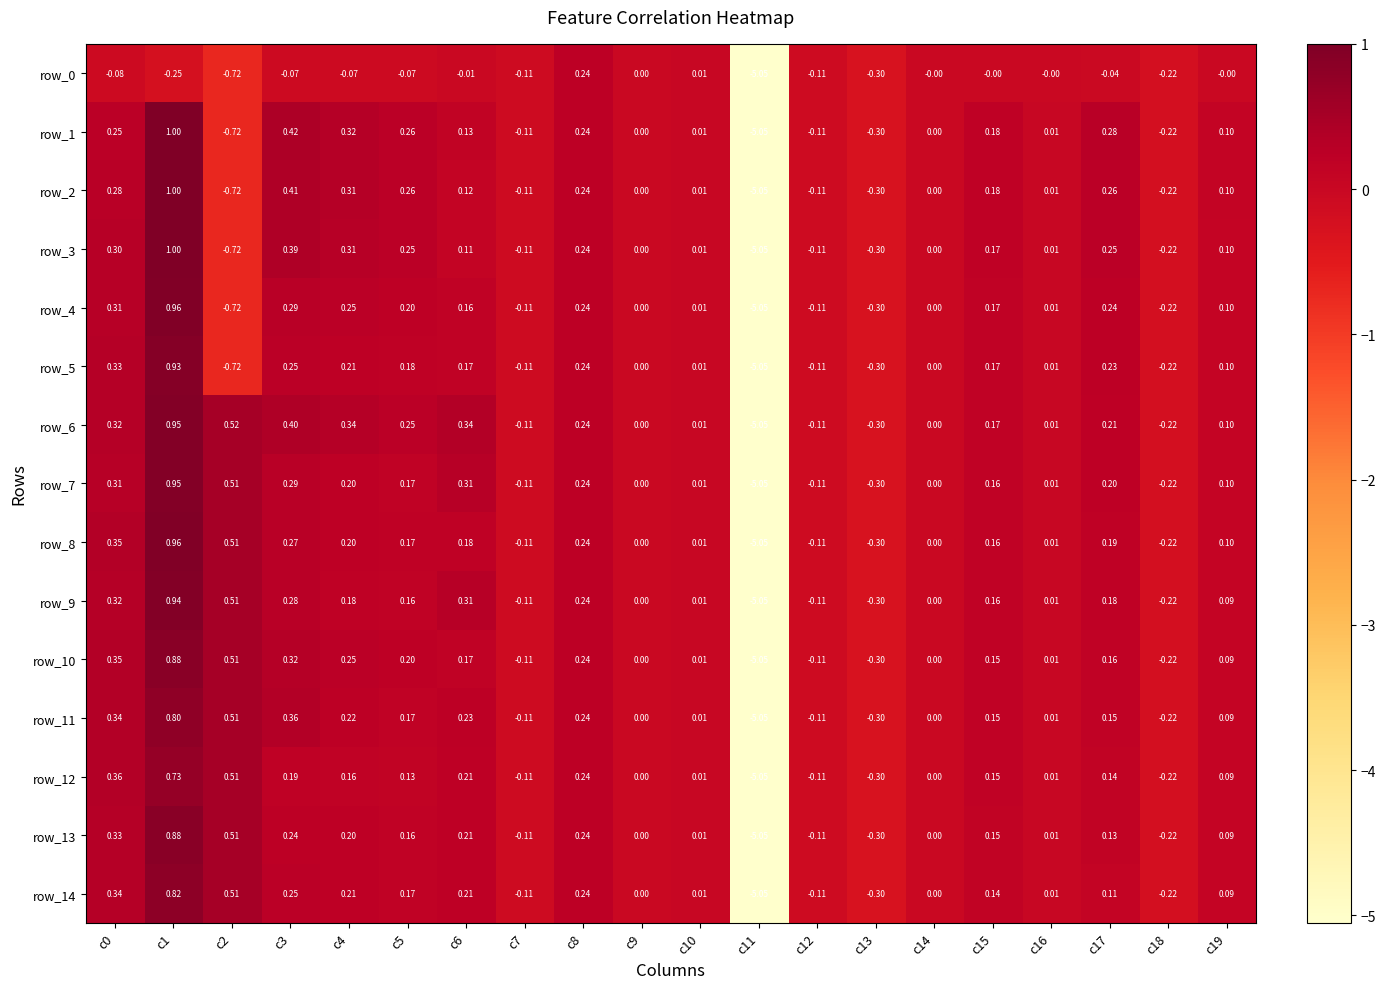

What is the total value across all series at c19?

1.3